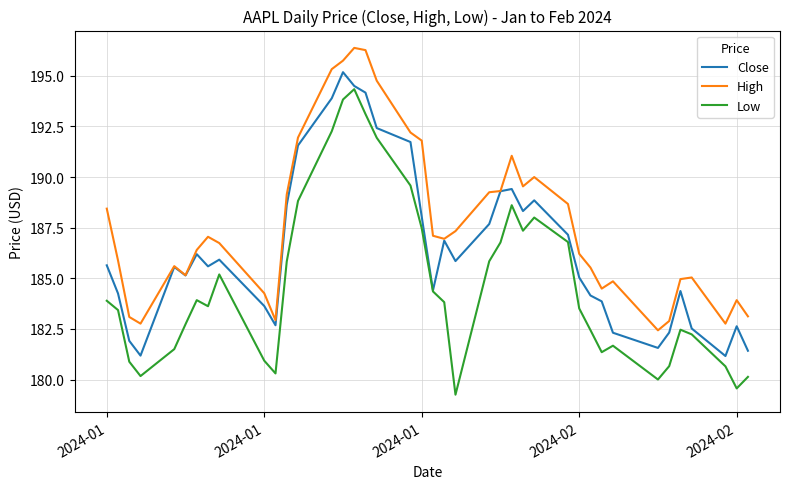

True or false: Low and High cross at least once.

False